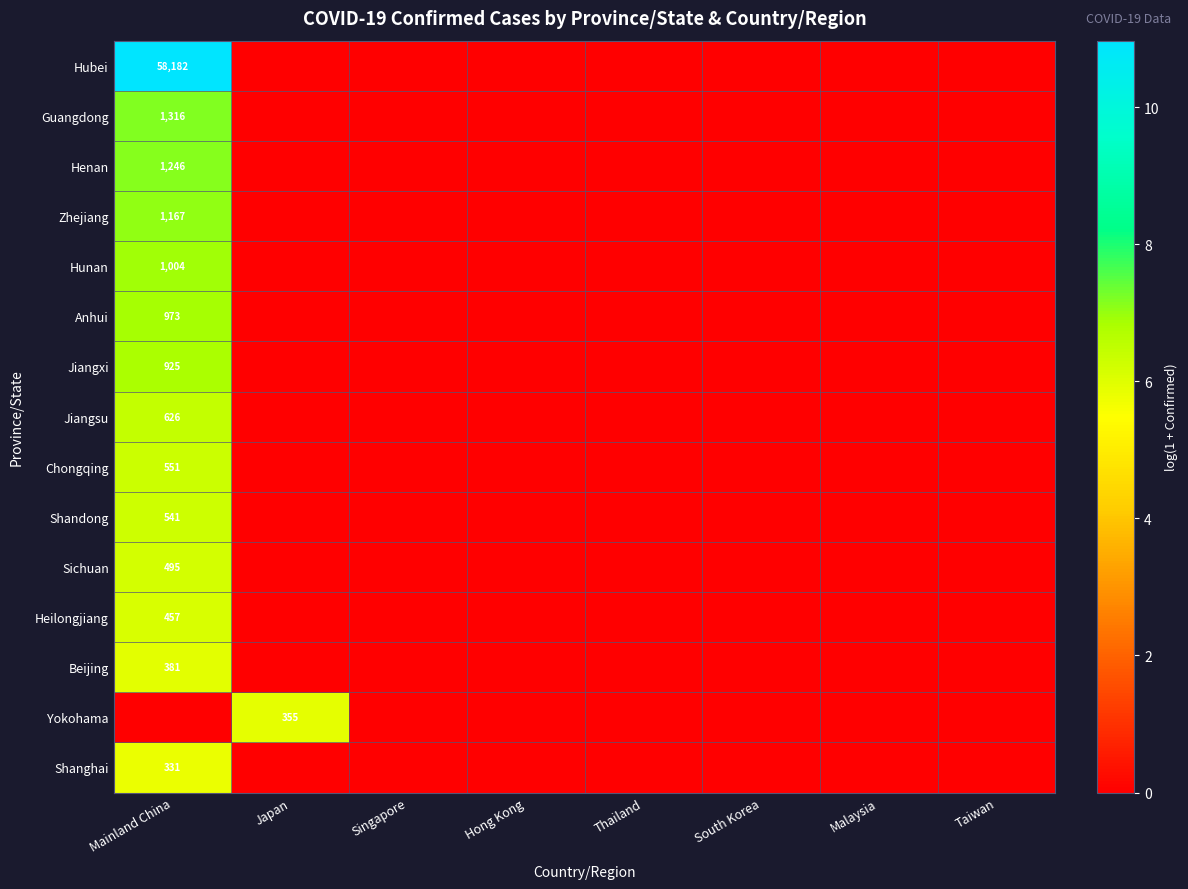

The Shandong series shows 134 at Mainland China. True or false?

False